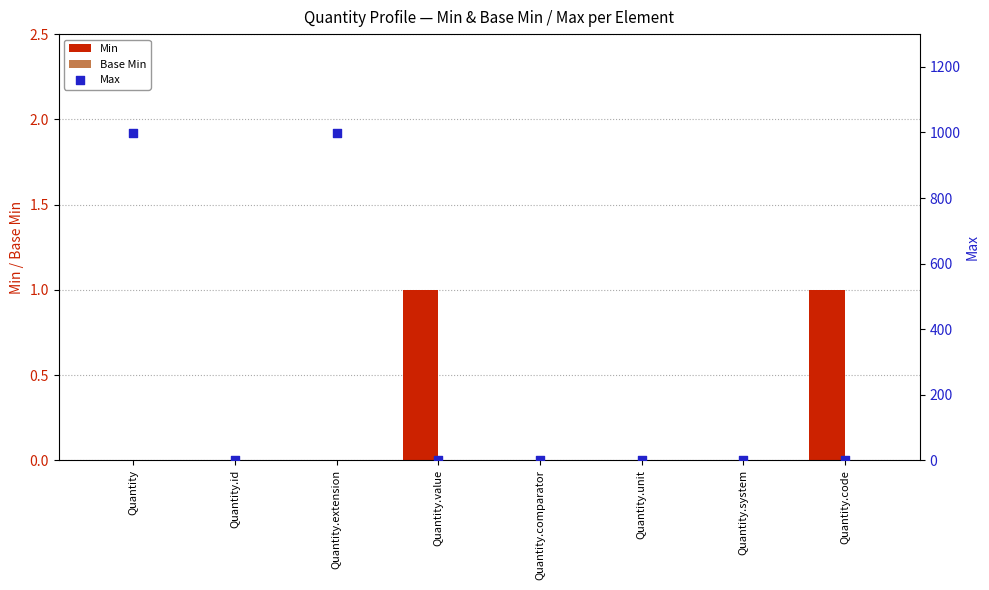

Which series has the widest spread of Y values?

Max